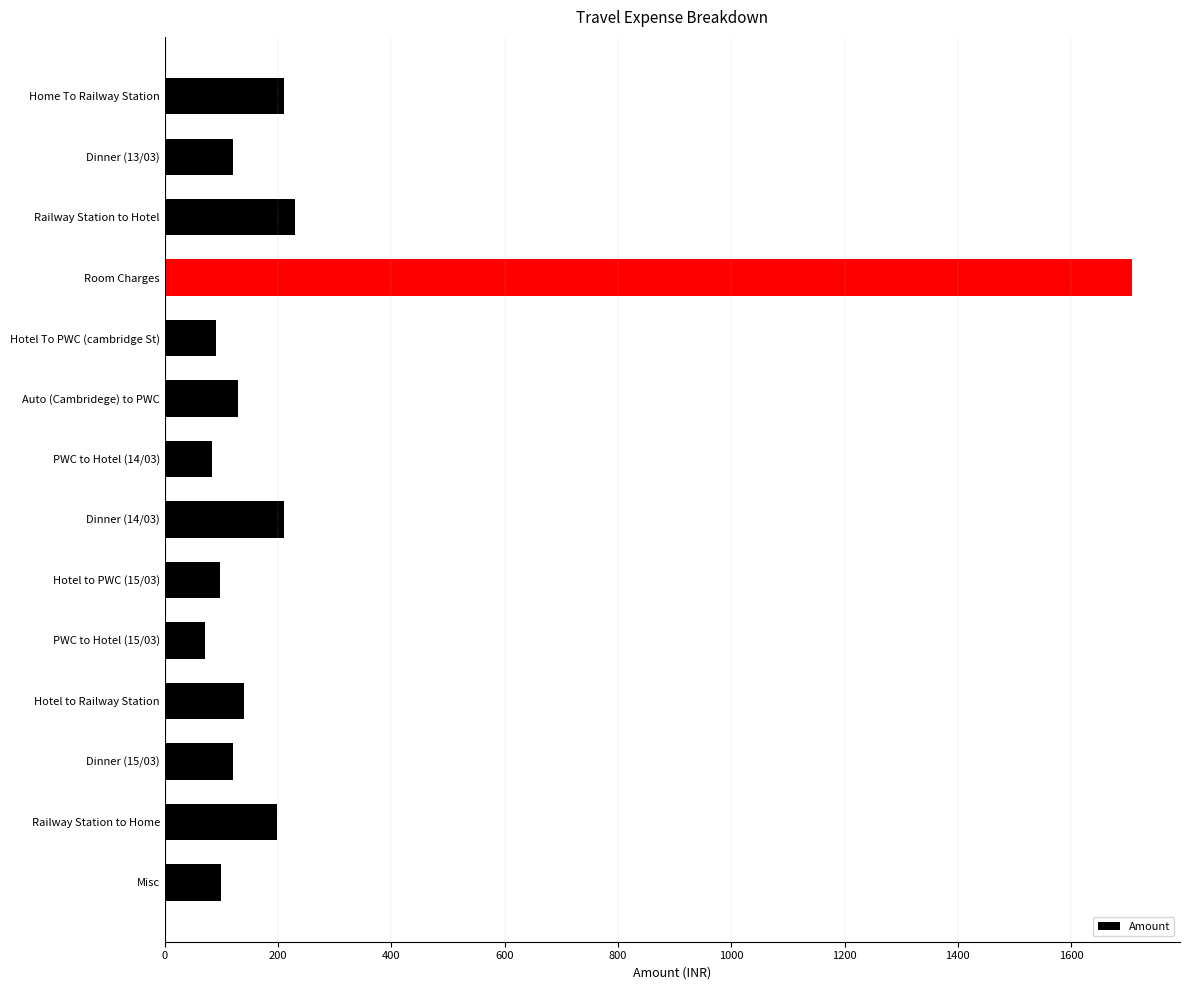

At which label is the value closest to 888?

Railway Station to Hotel